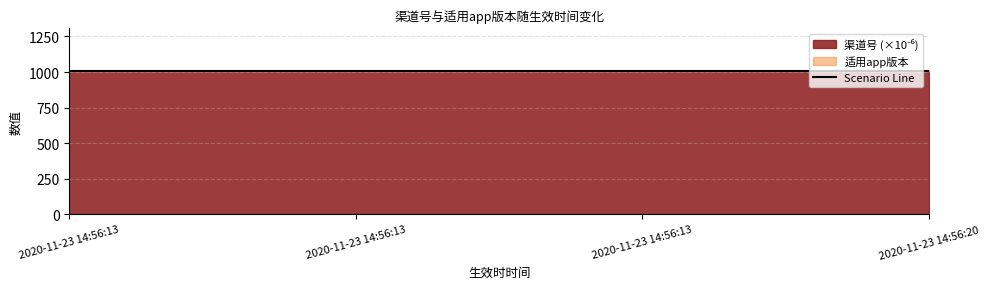

Count the number of data series in this chart.

2